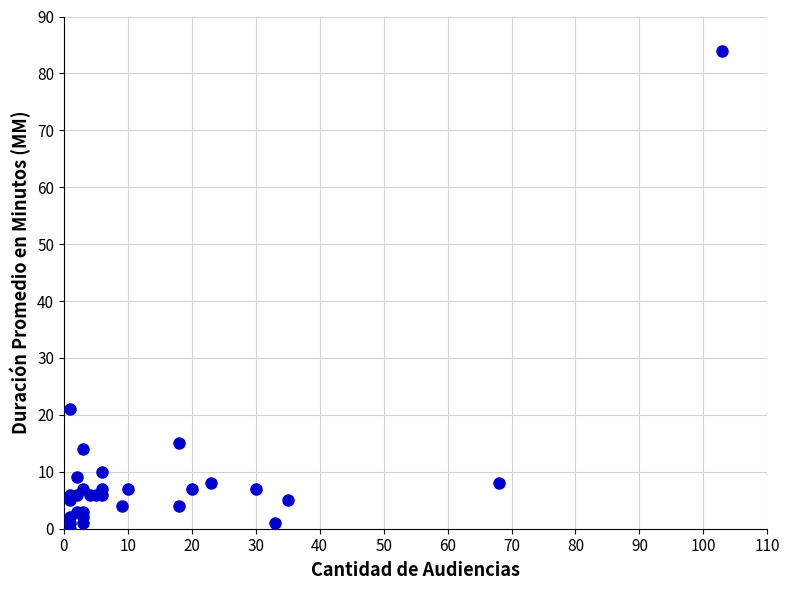

What Y value in the scatter plot is closest to 42?

21